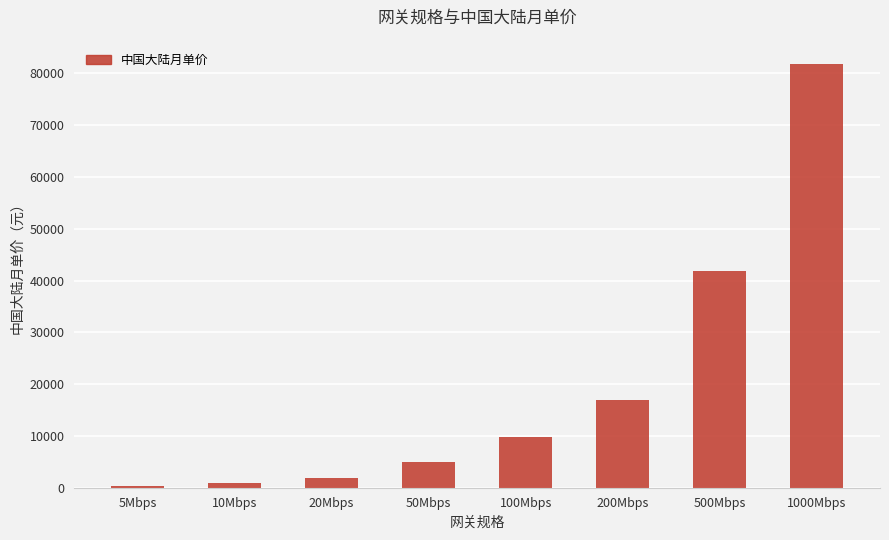

What is the maximum value shown in the chart?

81880